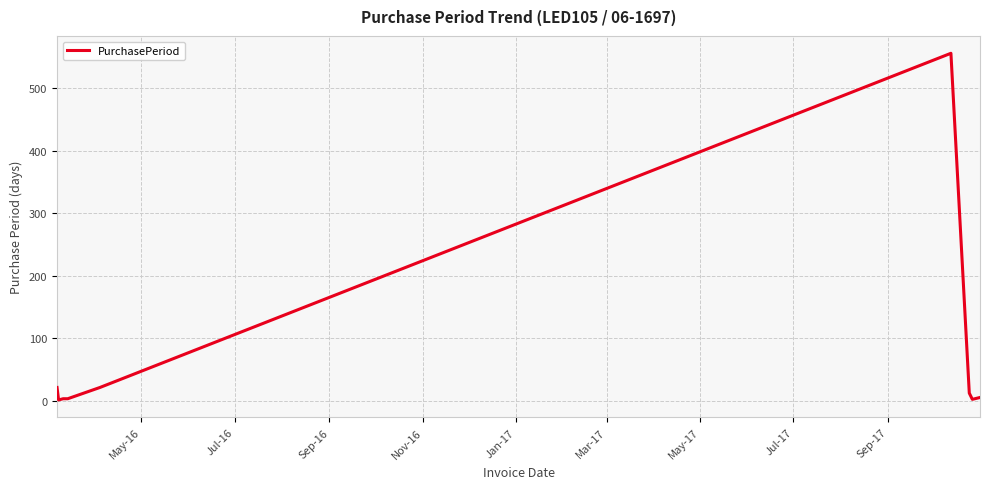

What is the difference between the maximum and minimum values?

555